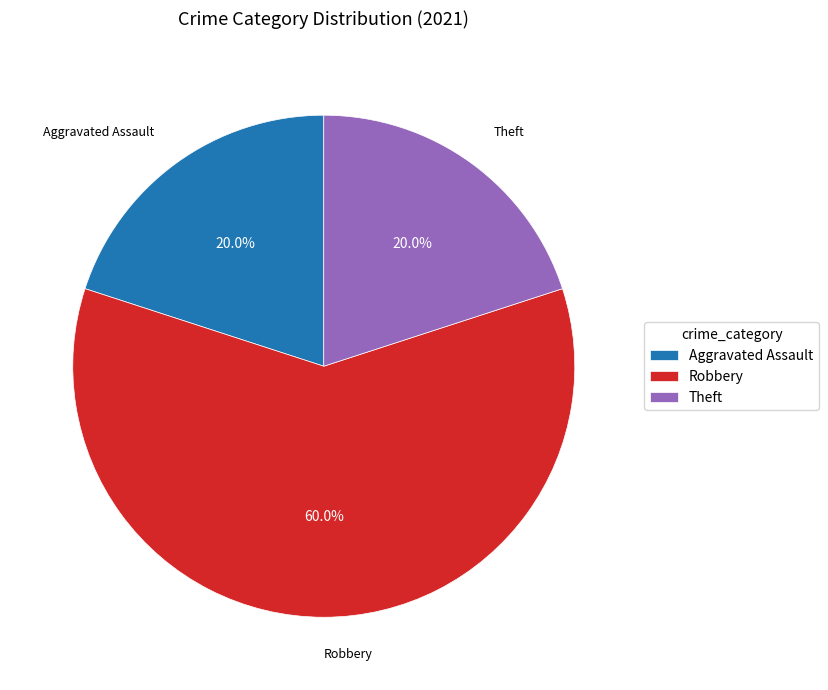

Combined, what portion of the pie is Theft and Aggravated Assault?

40.0%